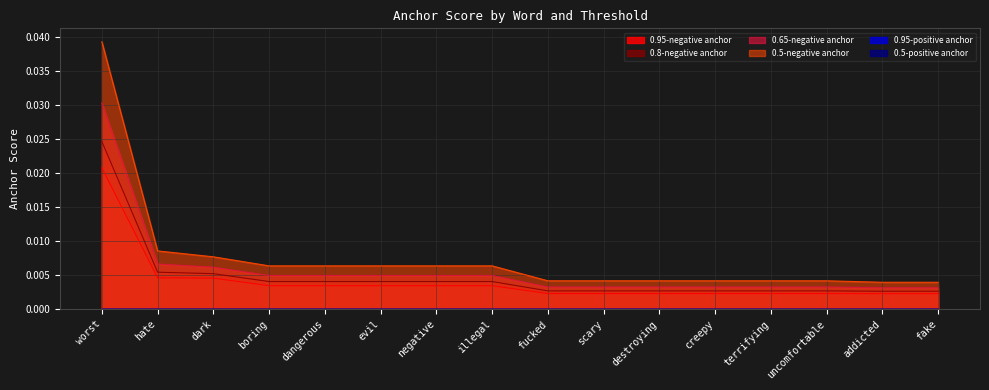

Rank the categories by 0.5-negative anchor value from highest to lowest.

worst, hate, dark, boring, dangerous, evil, negative, illegal, fucked, scary, destroying, creepy, terrifying, uncomfortable, addicted, fake